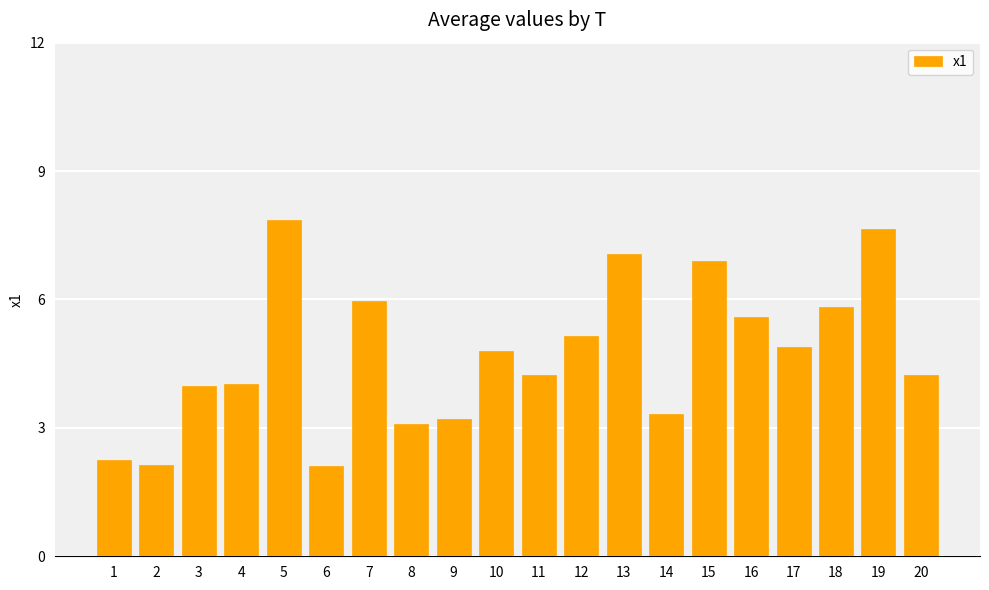

Reading left to right, extract all data points from this chart.

1=2.3	2=2.1	3=4.0	4=4.0	5=7.9	6=2.1	7=6.0	8=3.1	9=3.2	10=4.8	11=4.2	12=5.1	13=7.1	14=3.3	15=6.9	16=5.6	17=4.9	18=5.8	19=7.7	20=4.2